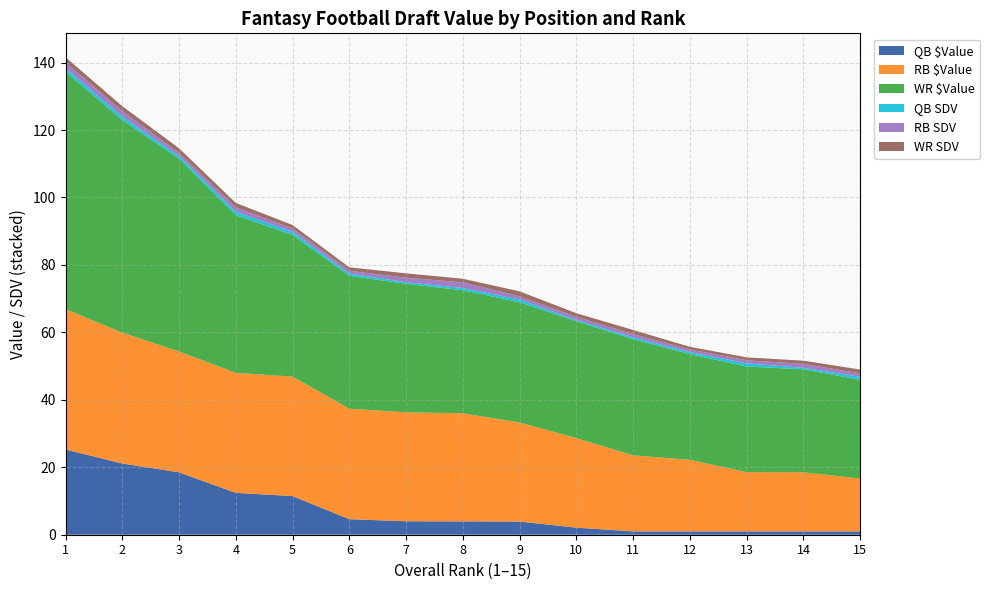

Reading left to right, list all the values displayed in this chart.

QB $Value: 1=25.3	2=21.1	3=18.5	4=12.4	5=11.5	6=4.6	7=4.0	8=4.0	9=3.9	10=2.1	11=1.0	12=1.0	13=1.0	14=1.0	15=1.0
RB $Value: 1=41.6	2=38.8	3=35.8	4=35.6	5=35.4	6=32.8	7=32.3	8=32.0	9=29.4	10=26.6	11=22.5	12=21.2	13=17.6	14=17.5	15=15.7
WR $Value: 1=70.4	2=63.0	3=57.1	4=46.8	5=42.0	6=39.4	7=38.1	8=36.5	9=35.6	10=34.6	11=34.4	12=31.3	13=31.3	14=30.5	15=29.3
QB SDV: 1=1.1	2=1.0	3=0.8	4=1.0	5=0.9	6=0.7	7=0.5	8=0.7	9=0.8	10=0.4	11=0.6	12=0.6	13=0.9	14=0.4	15=0.9
RB SDV: 1=1.6	2=1.7	3=0.9	4=1.3	5=1.0	6=0.8	7=1.3	8=1.7	9=0.9	10=0.9	11=0.9	12=0.8	13=0.9	14=1.2	15=1.0
WR SDV: 1=1.6	2=1.4	3=1.3	4=1.3	5=1.0	6=1.0	7=1.3	8=1.1	9=1.5	10=1.1	11=1.2	12=0.8	13=0.9	14=0.9	15=1.1